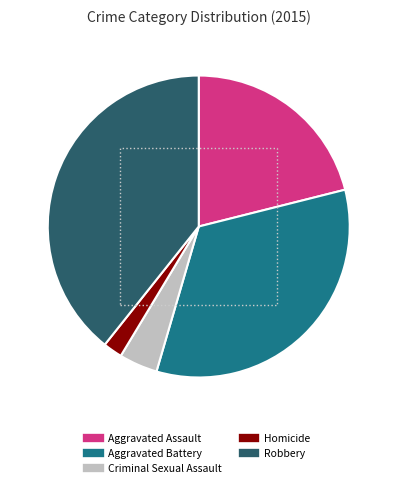

The Aggravated Assault slice represents 27% of the pie. True or false?

False